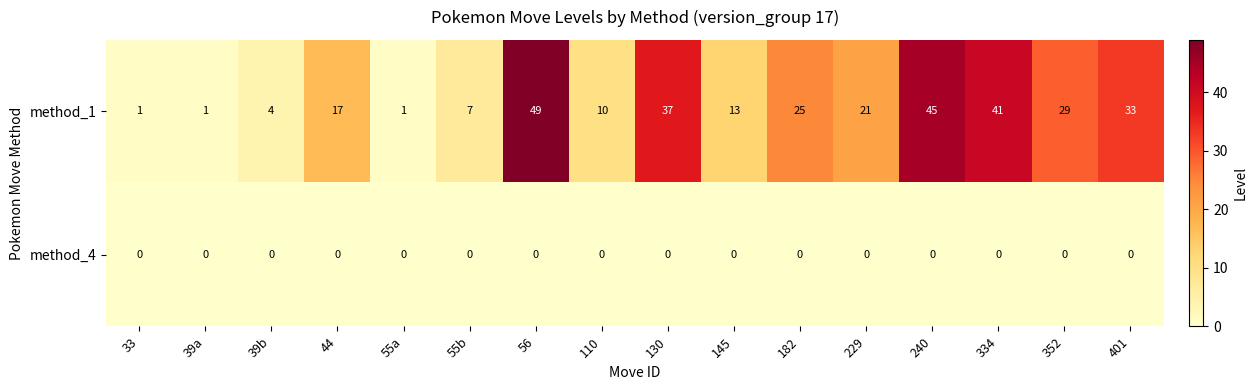

Where does the method_1 series first go above 21?

56